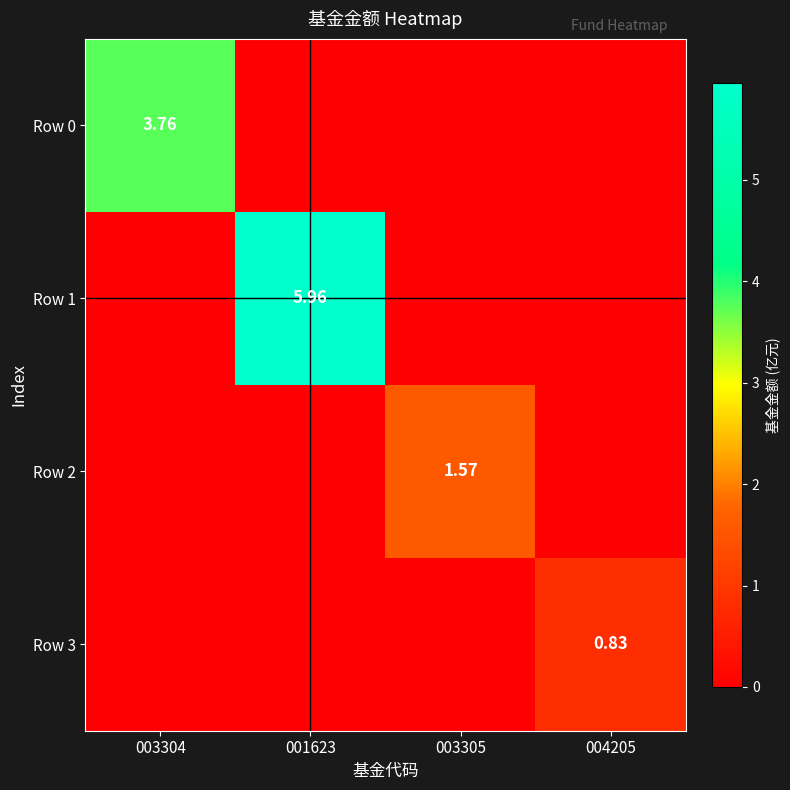

The Row 3 series shows 0.0 at 001623. True or false?

True